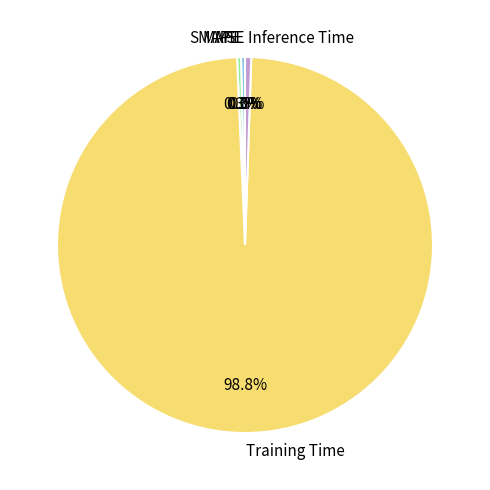

Which slice is the largest?

Training Time